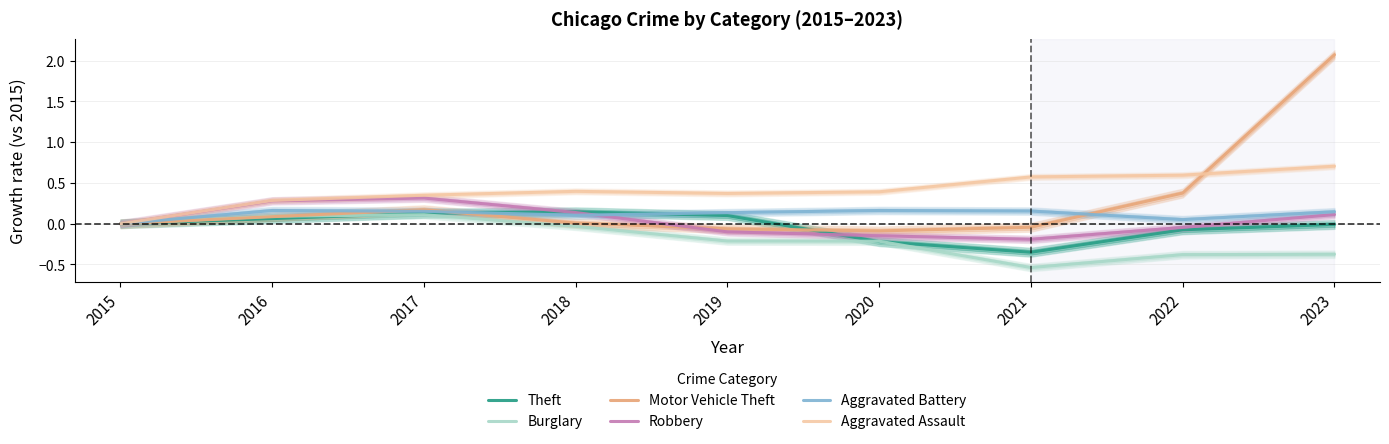

Where is the first local minimum for Burglary?

2021